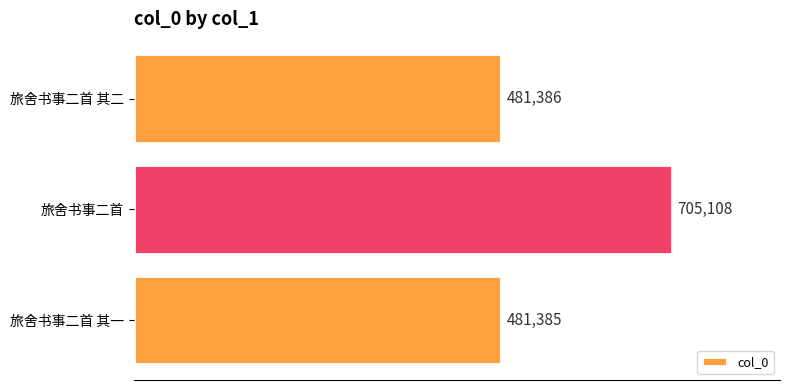

Rank the categories by value from highest to lowest.

旅舍书事二首, 旅舍书事二首 其二, 旅舍书事二首 其一